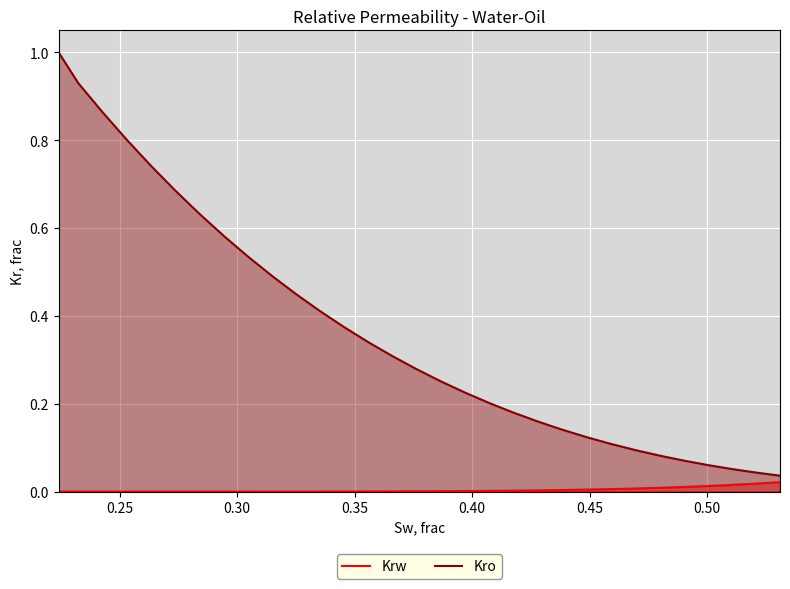

List the series in order of their overall mean, highest first.

Kro, Krw